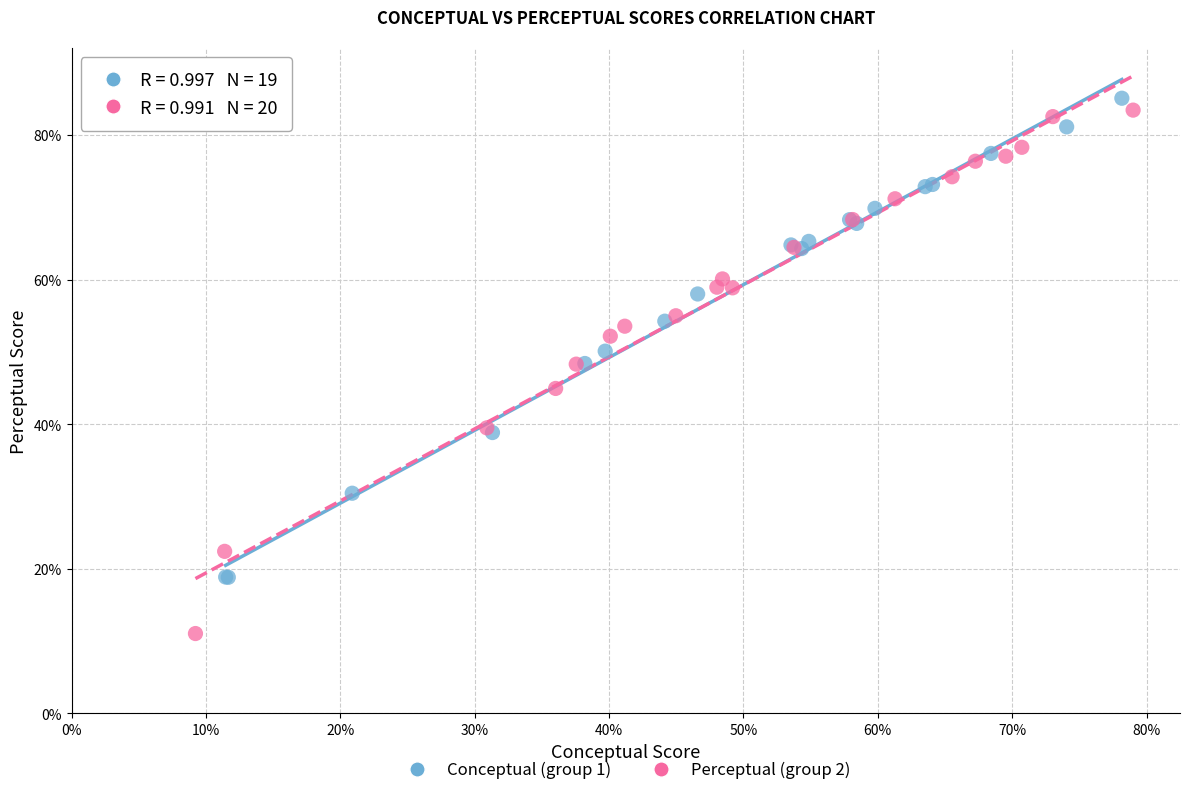

Which series has the widest spread of Y values?

Perceptual (group 2)